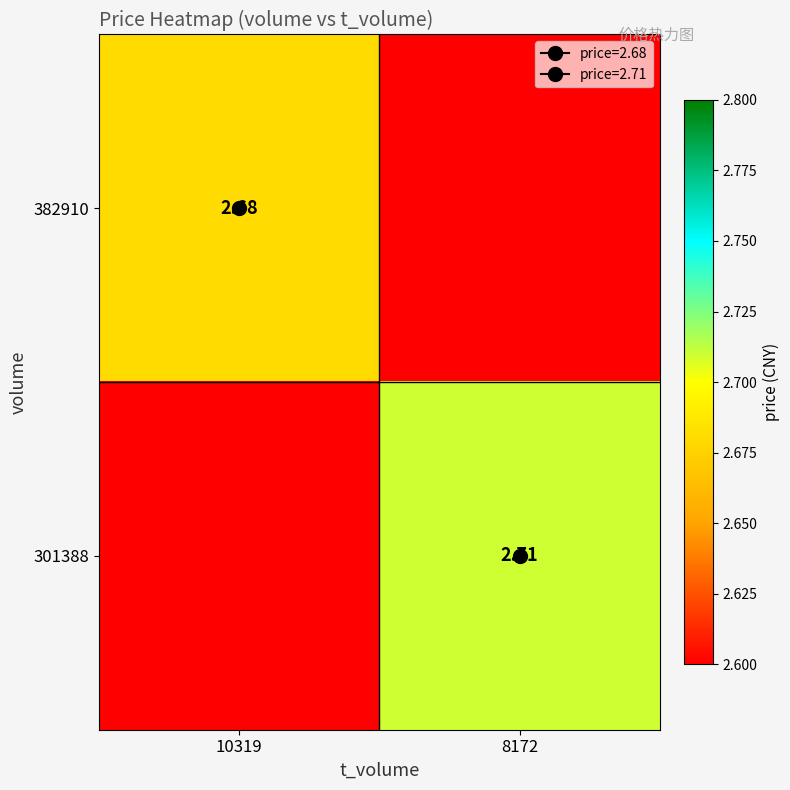

Which series has the largest range (max minus min)?

301388